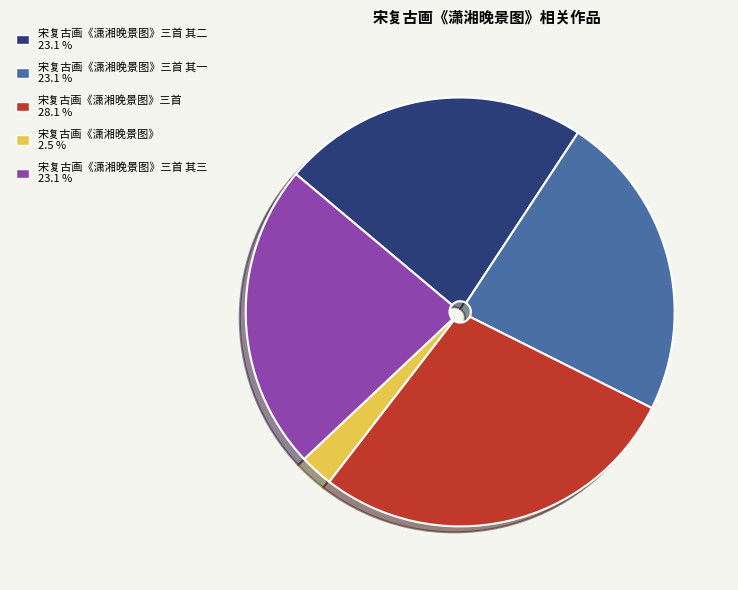

Is there any slice that represents more than half of the pie?

No